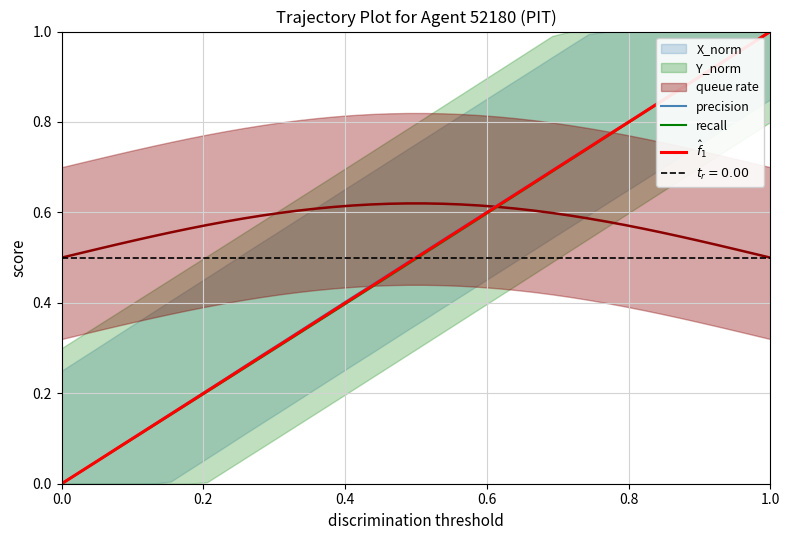

How many values in precision are above zero?

39